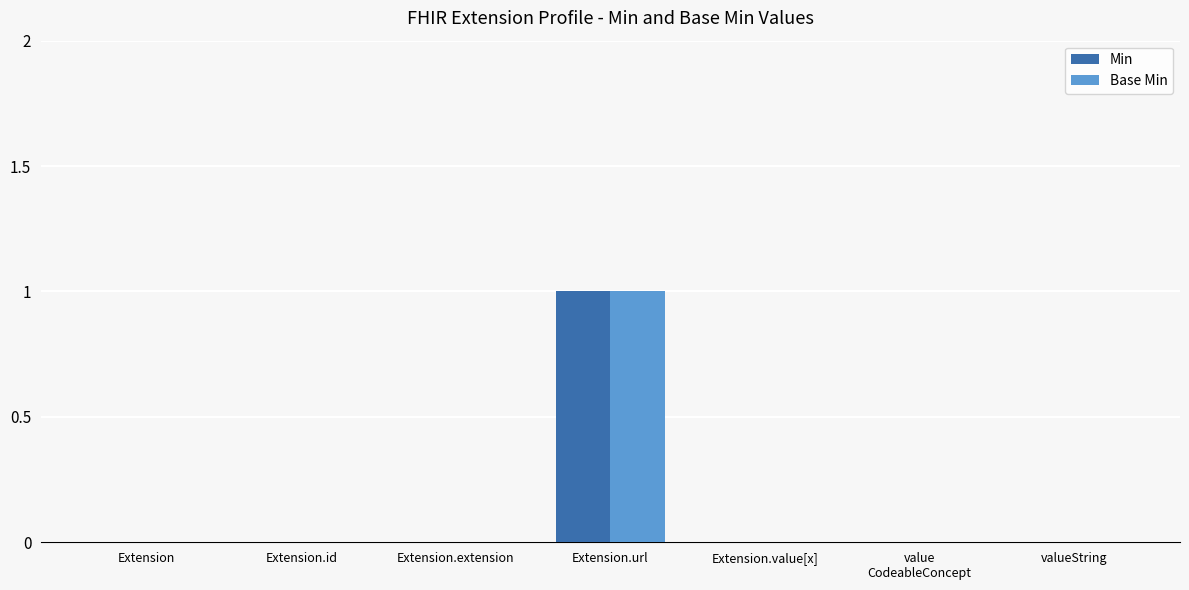

How many Min values are between 0 and 1?

7